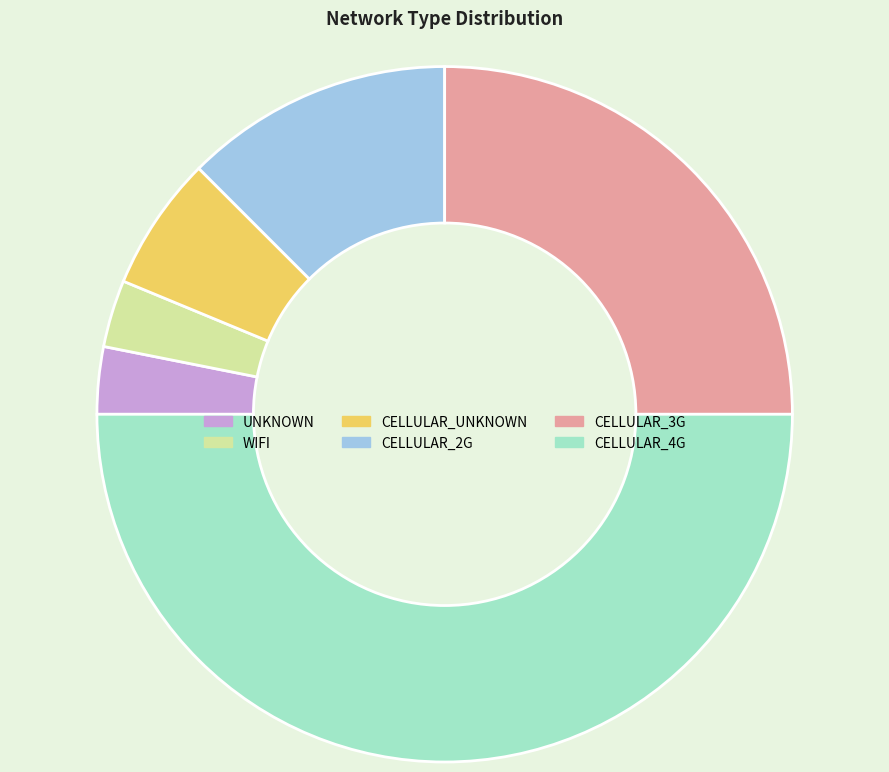

How many segments does this pie chart have?

6